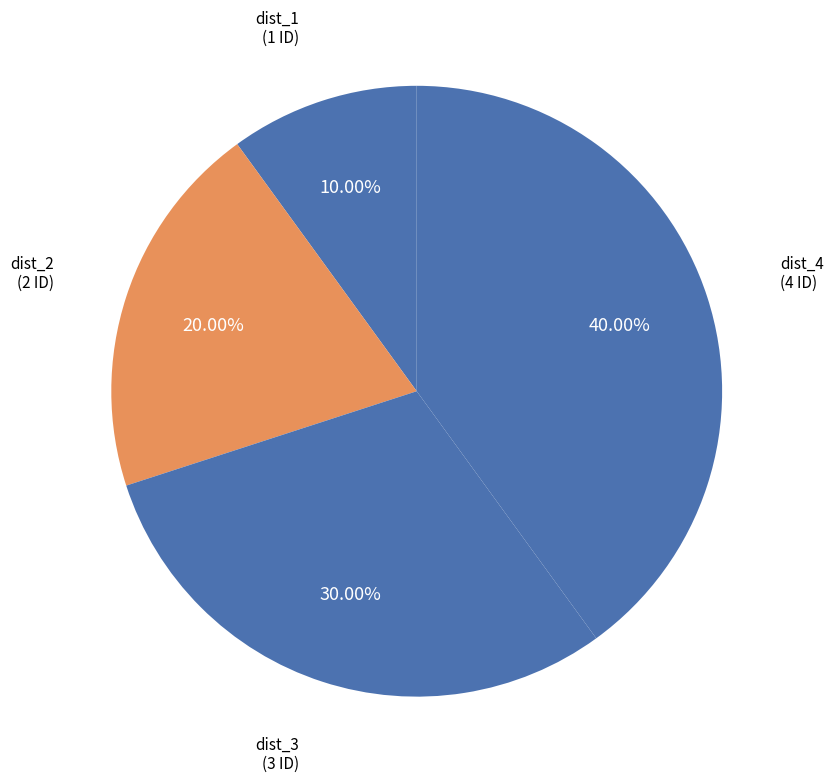

Approximately how many times larger is the value at dist_2 compared to dist_1?

2.0